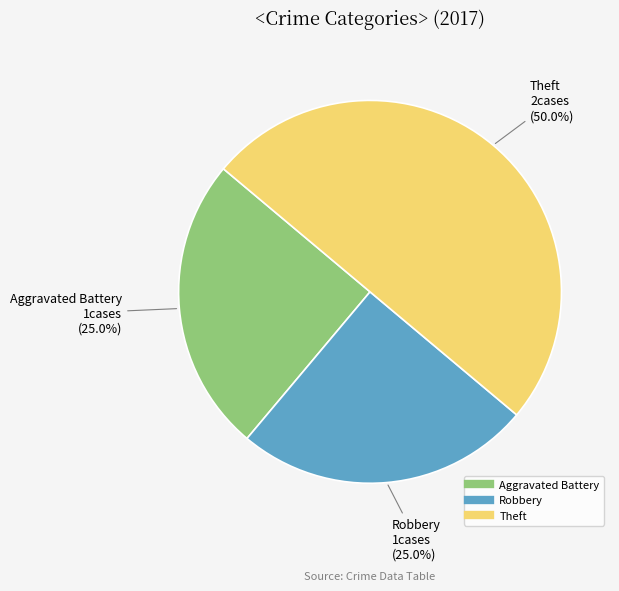

How many segments does this pie chart have?

3